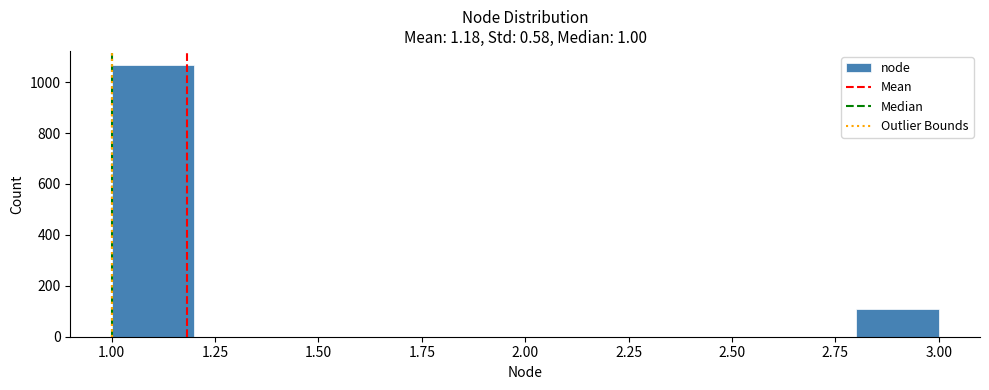

Reading left to right, transcribe this chart: for each bar, give the range it covers on the x-axis and its height. The values are not printed on the chart, so give them approximately, as read against the axis.

1.0 to 1.2: 1060
1.2 to 1.4: 0
1.4 to 1.6: 0
1.6 to 1.8: 0
1.8 to 2.0: 0
2.0 to 2.2: 0
2.2 to 2.4: 0
2.4 to 2.6: 0
2.6 to 2.8: 0
2.8 to 3.0: 100